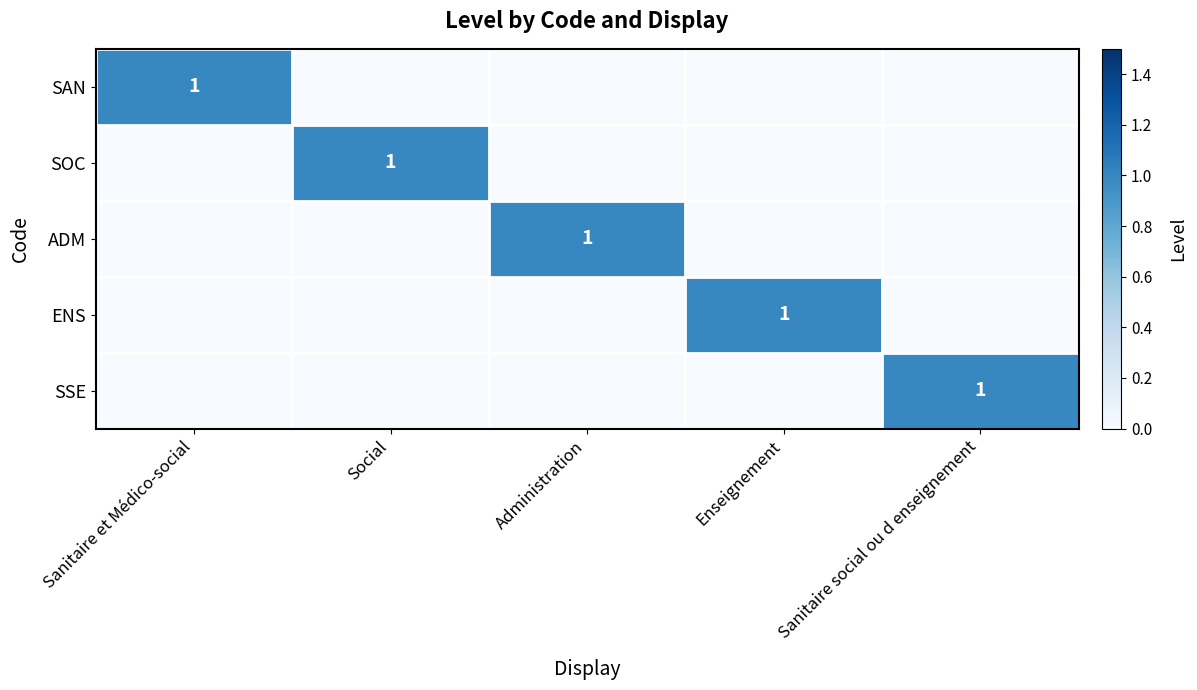

Is it true that SAN equals 1 at Sanitaire et Médico-social?

True